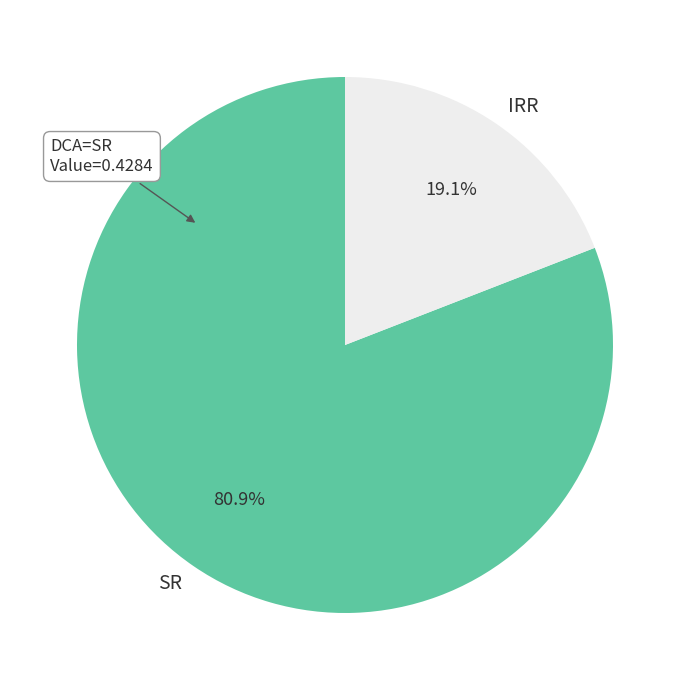

Rank the categories by value from highest to lowest.

SR, IRR